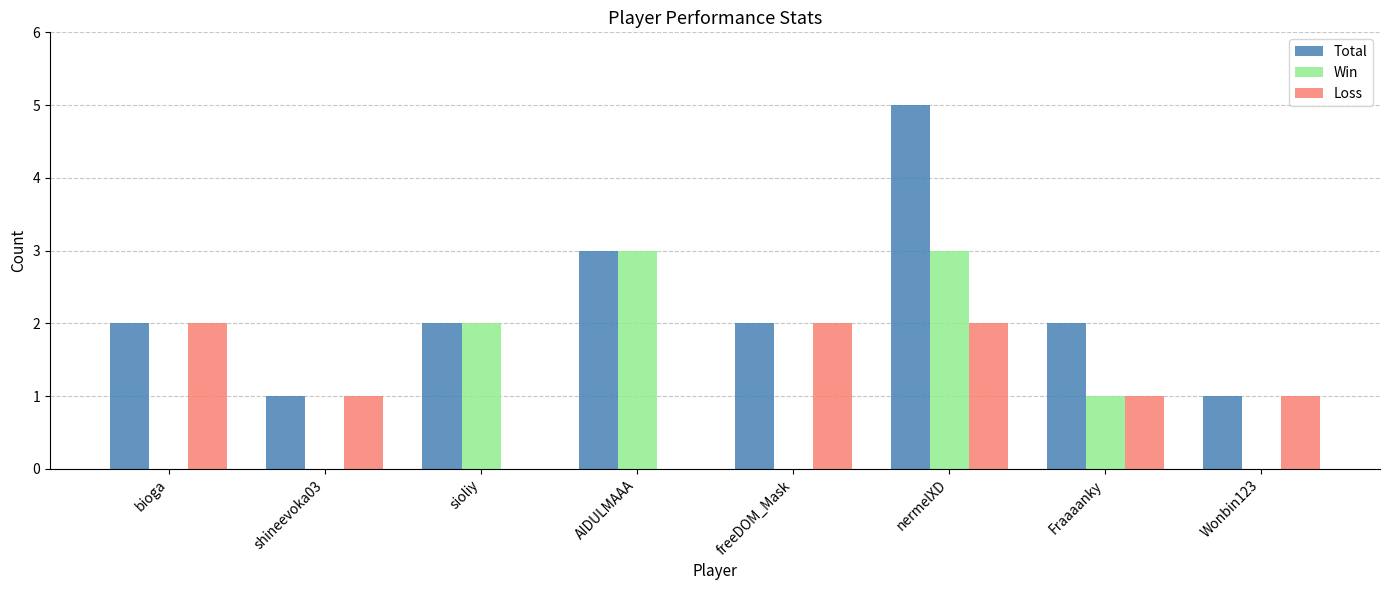

Which series has the largest range (max minus min)?

Total